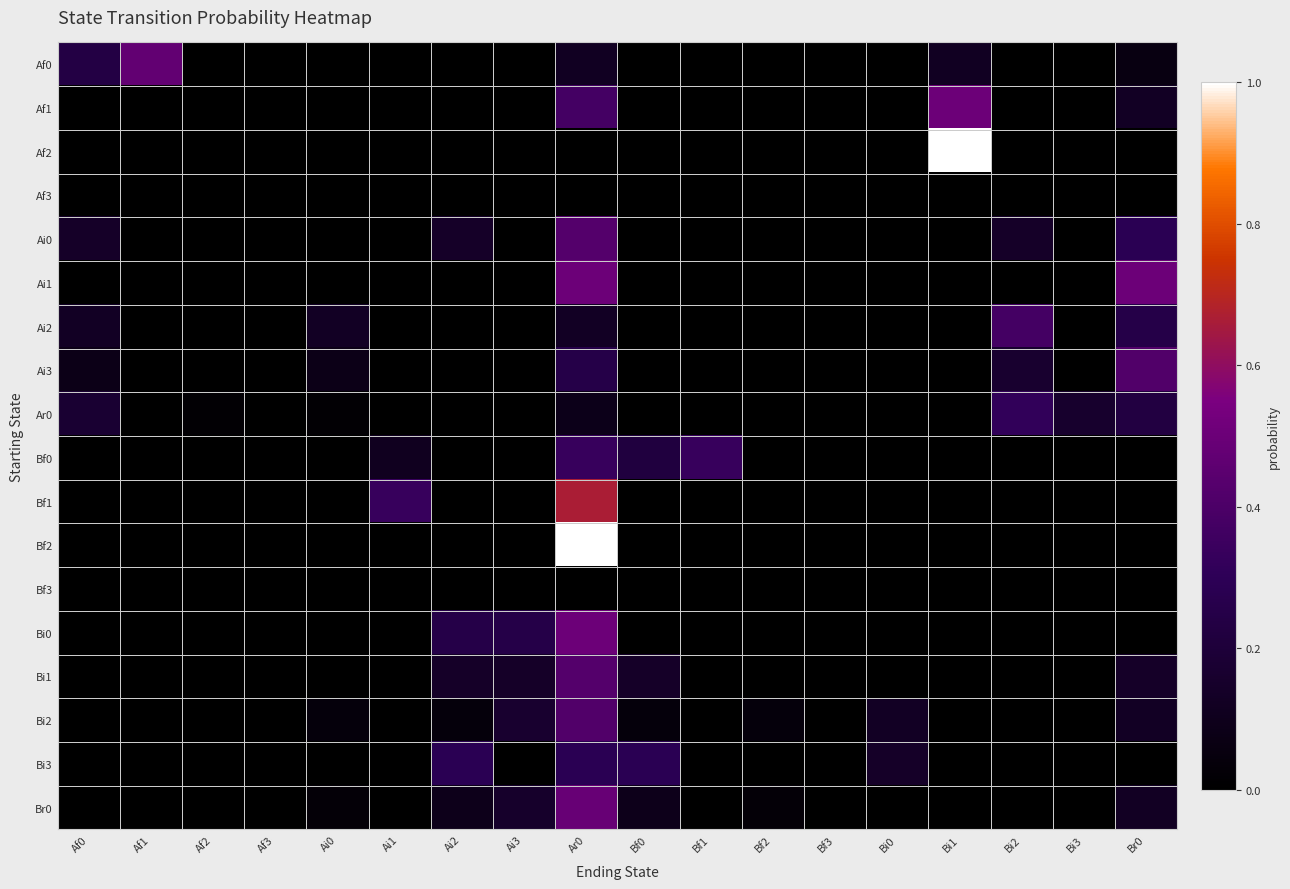

True or false: Ai2 has a value of 0.4 at Br0.

False